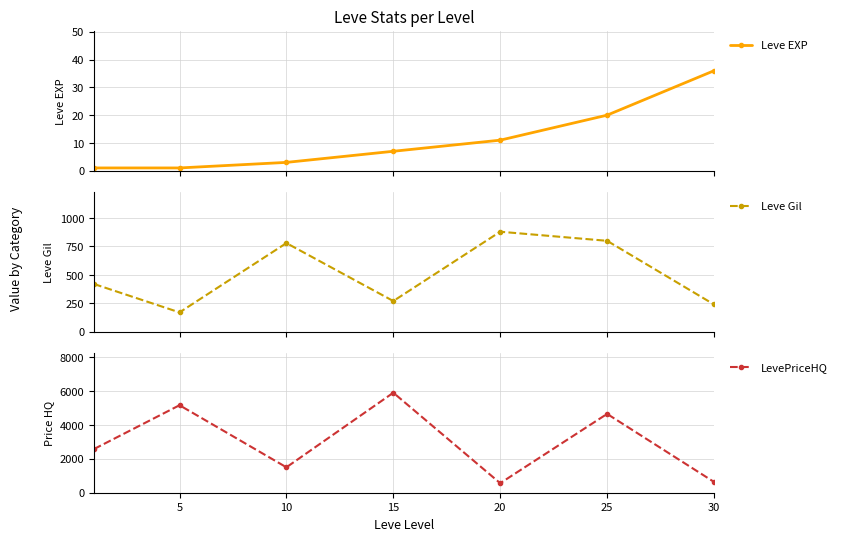

What value does the LevePriceHQ series have at 25?

4650